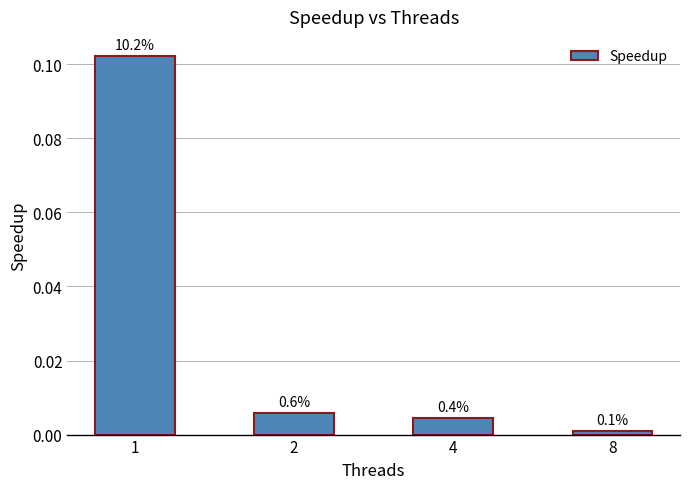

Which label corresponds to the smallest value in the chart?

8